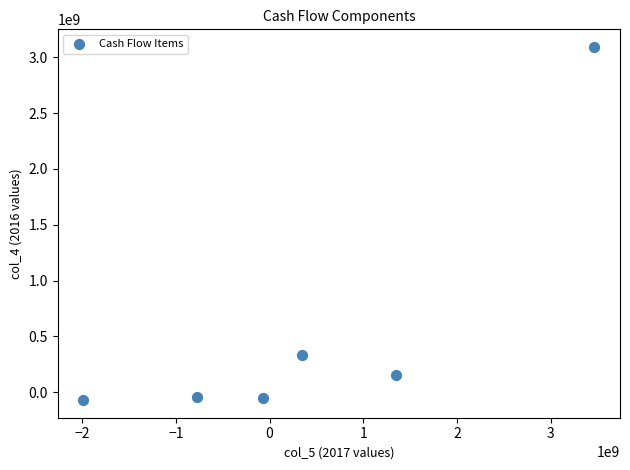

What Y value in the scatter plot is closest to 1511478960?

332521584